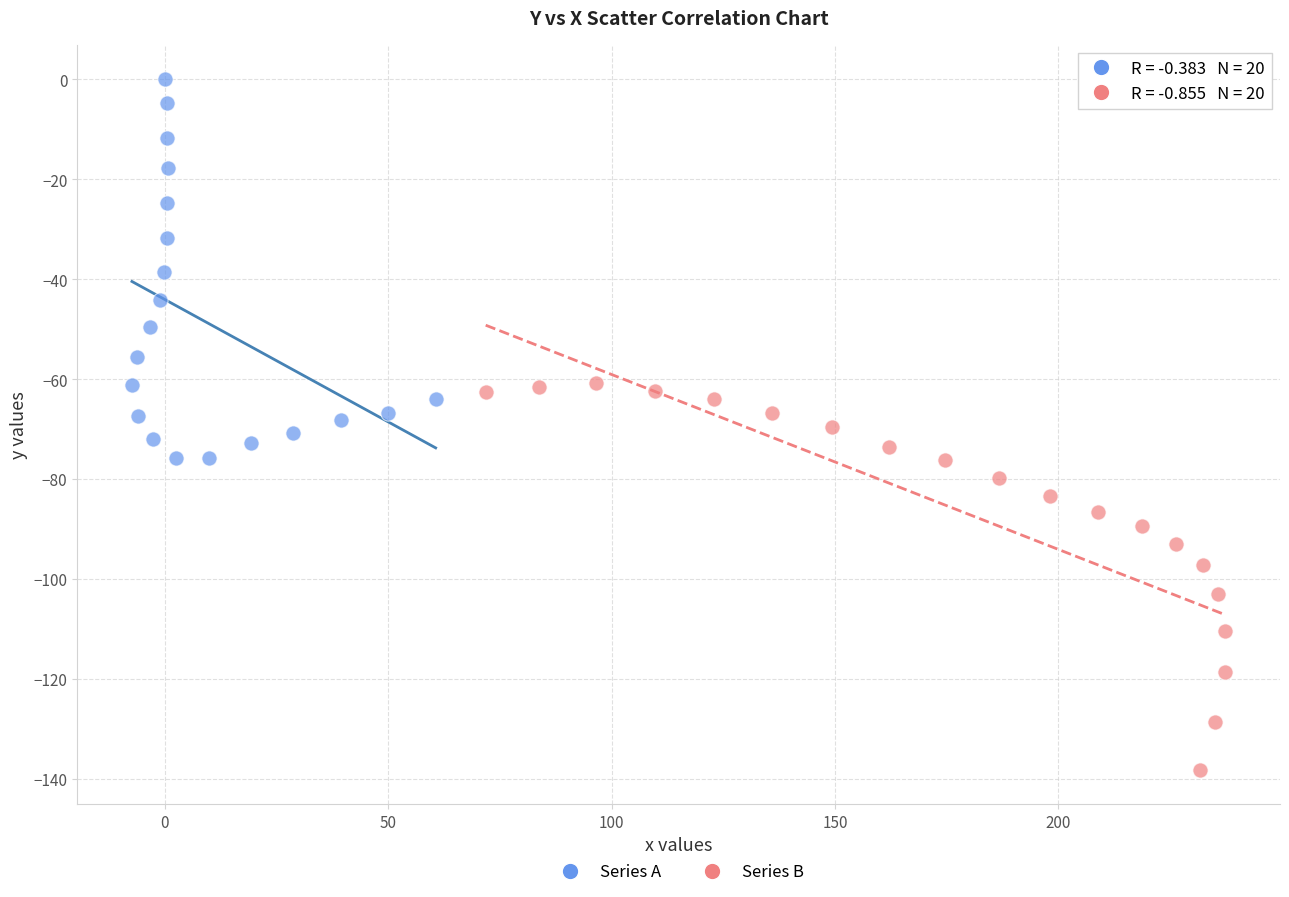

Which series reaches the minimum Y coordinate?

Series B